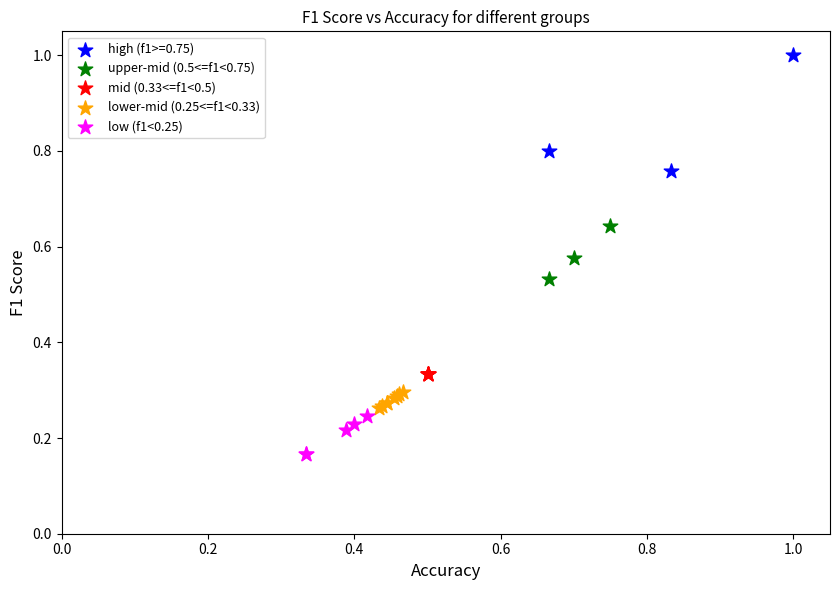

Which series contains the lowest Y value?

low (f1<0.25)